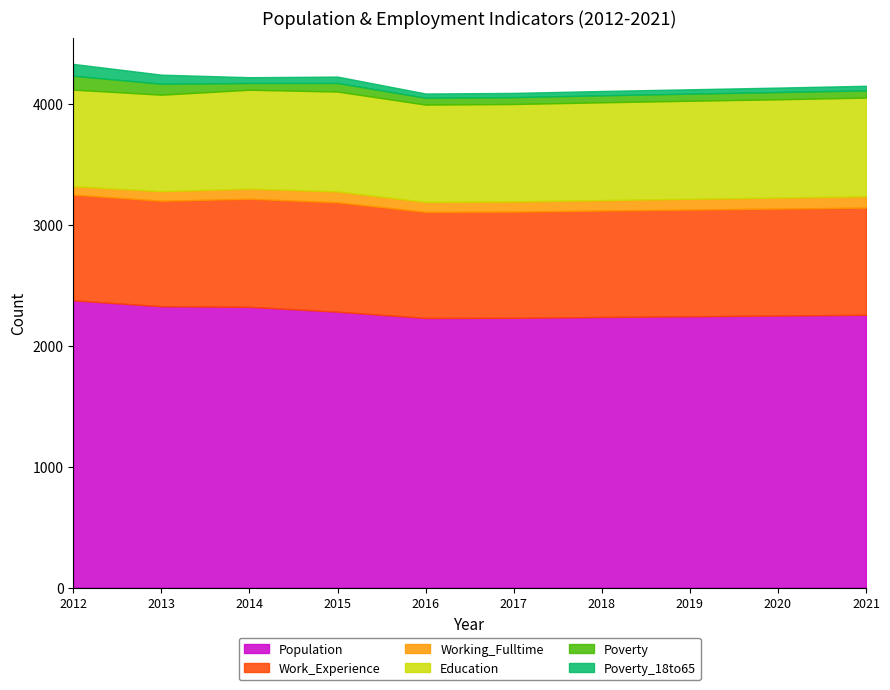

At which label does Education reach its minimum?

2013